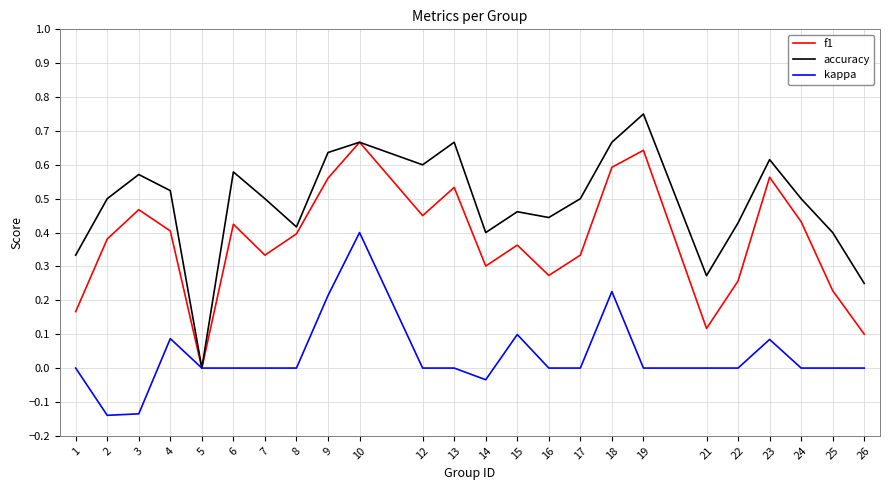

True or false: f1 has more than 0 interior local peaks.

True